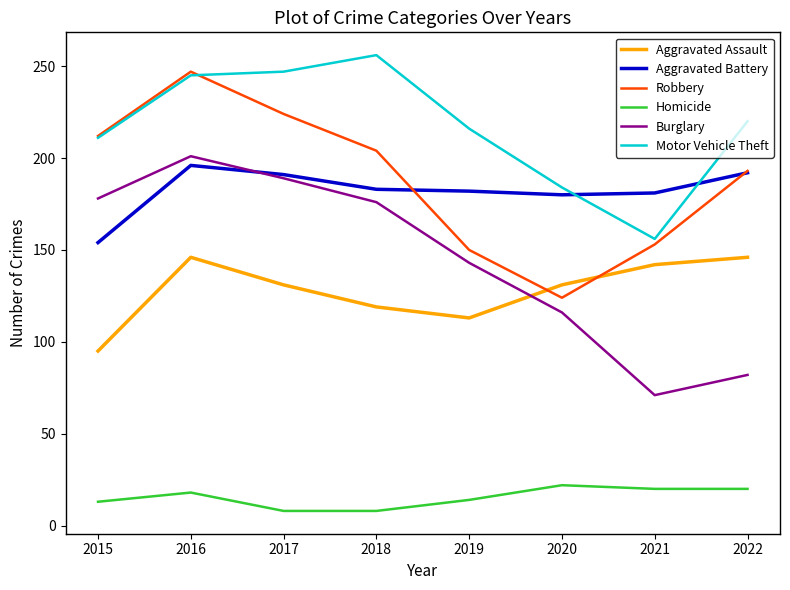

What is the difference between the highest and lowest values at 2015?

199